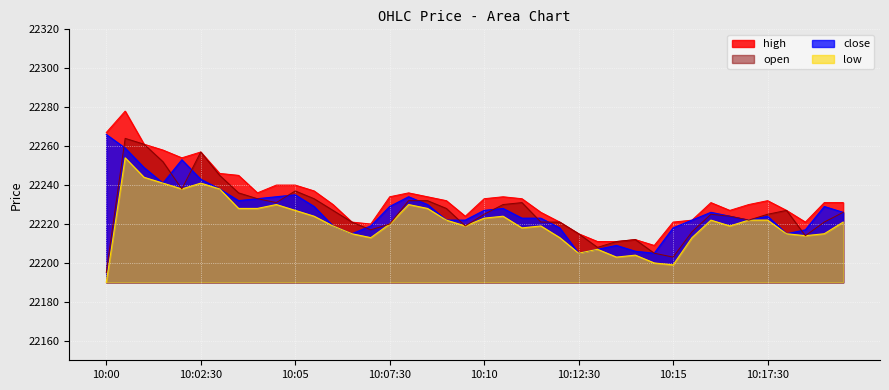

How many interior local valleys does the open series have?

8